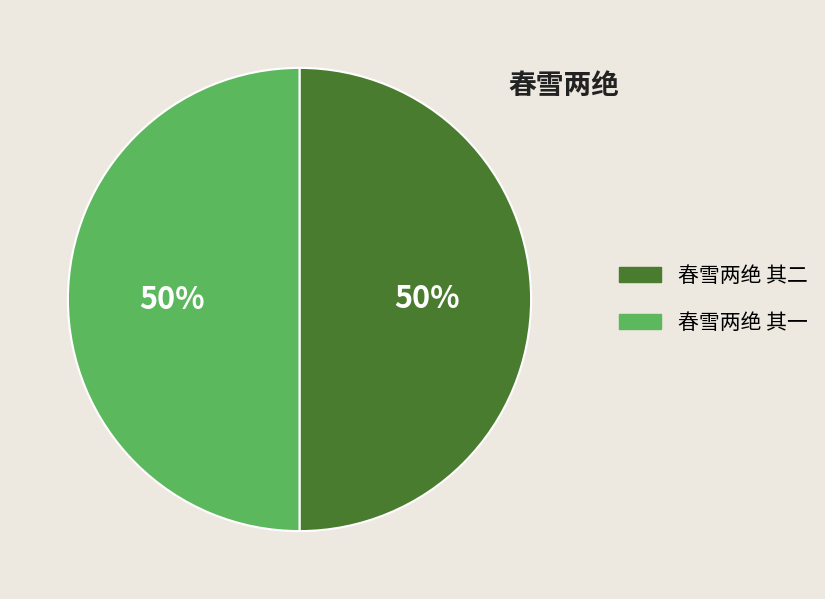

Is the sum of 春雪两绝 其二 and 春雪两绝 其一 greater than half?

Yes